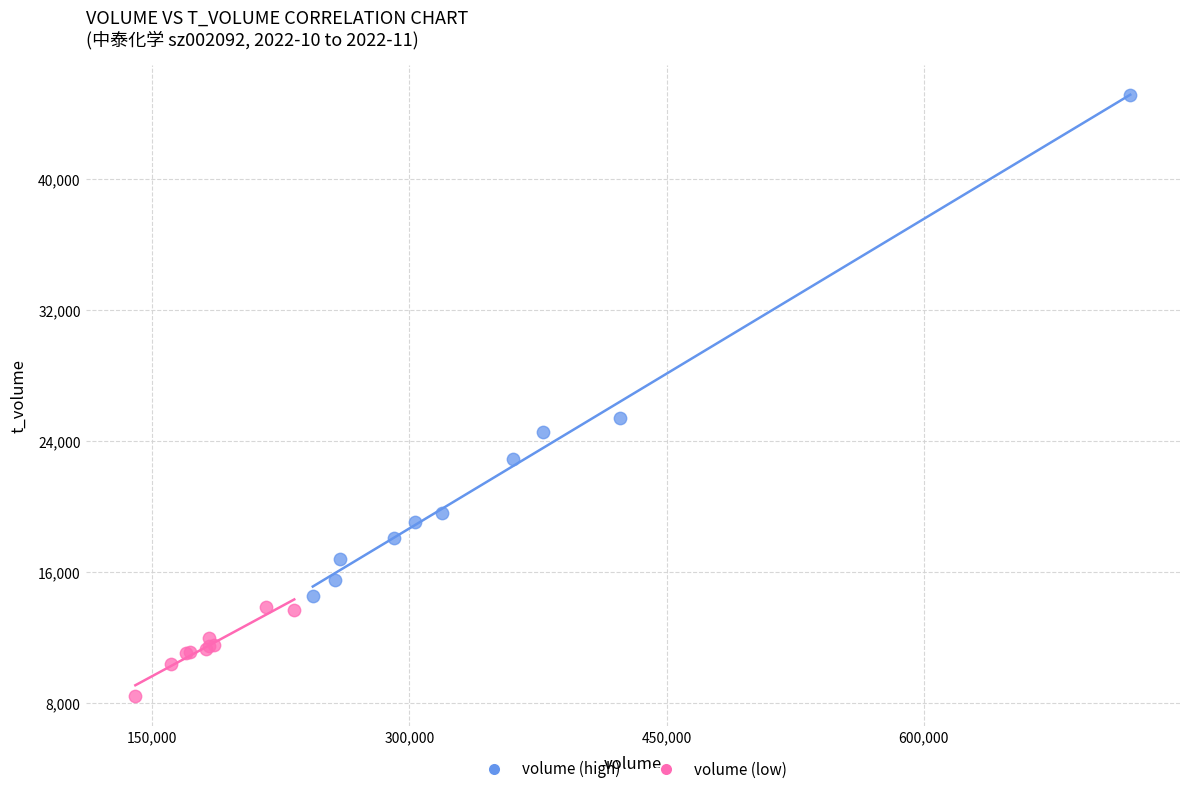

Which series contains the lowest Y value?

volume (low)